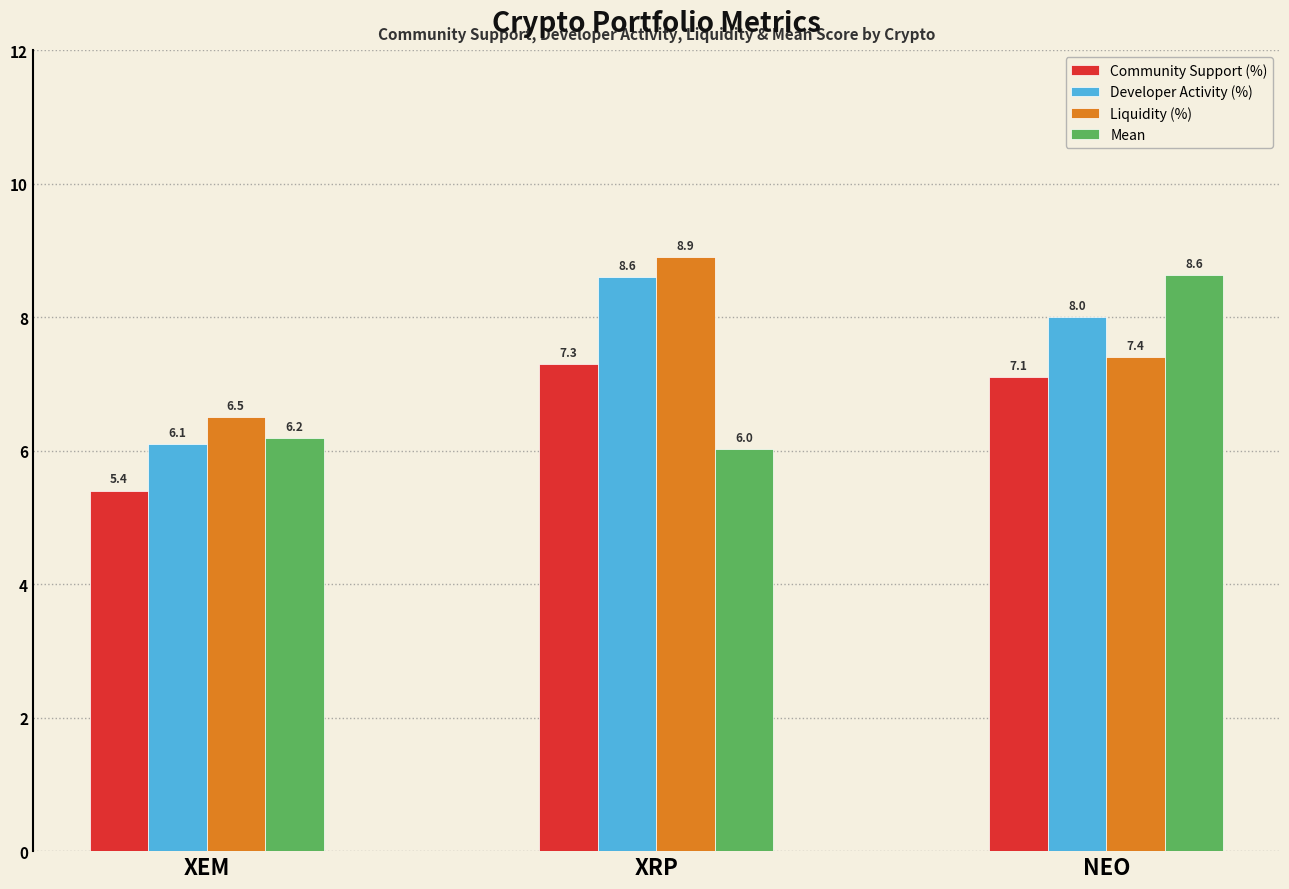

Rank the series at XRP from lowest to highest value.

Mean, Community Support (%), Developer Activity (%), Liquidity (%)